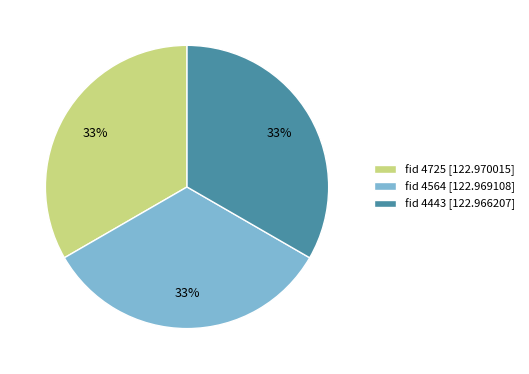

Combined, do fid 4564 [122.969108] and fid 4725 [122.970015] account for over 50%?

Yes